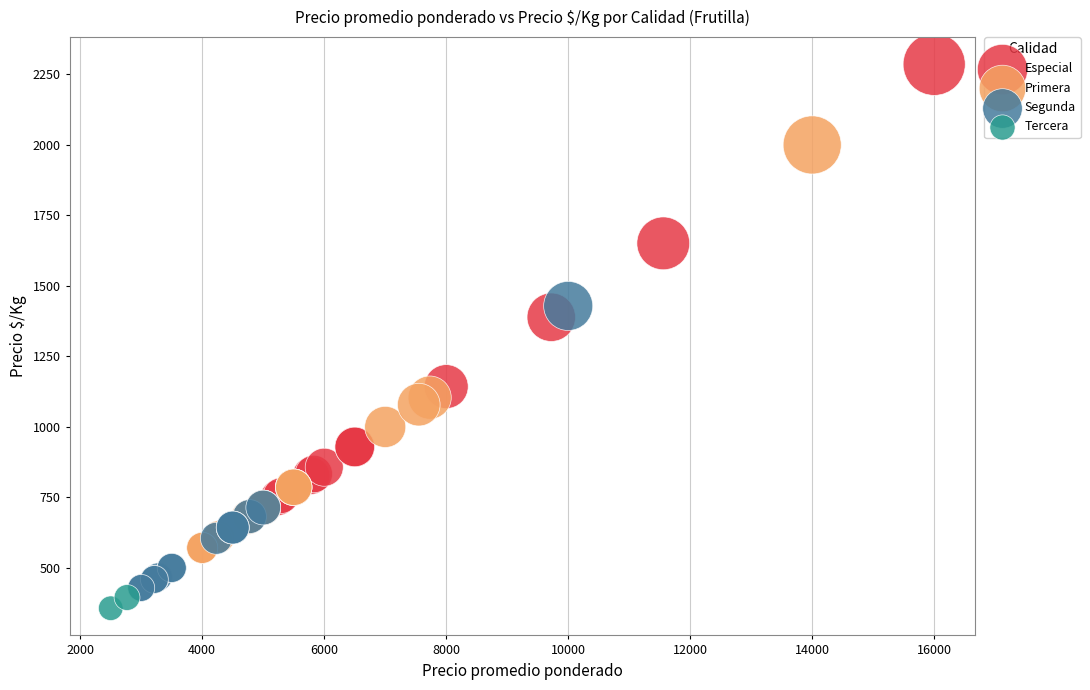

Which series has the largest Y range (max minus min)?

Especial